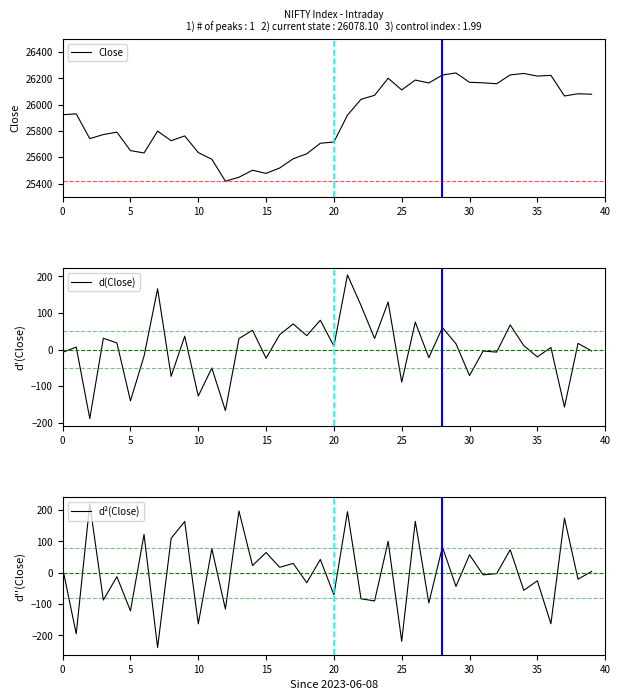

How many data points in Close are less than 25922?

20